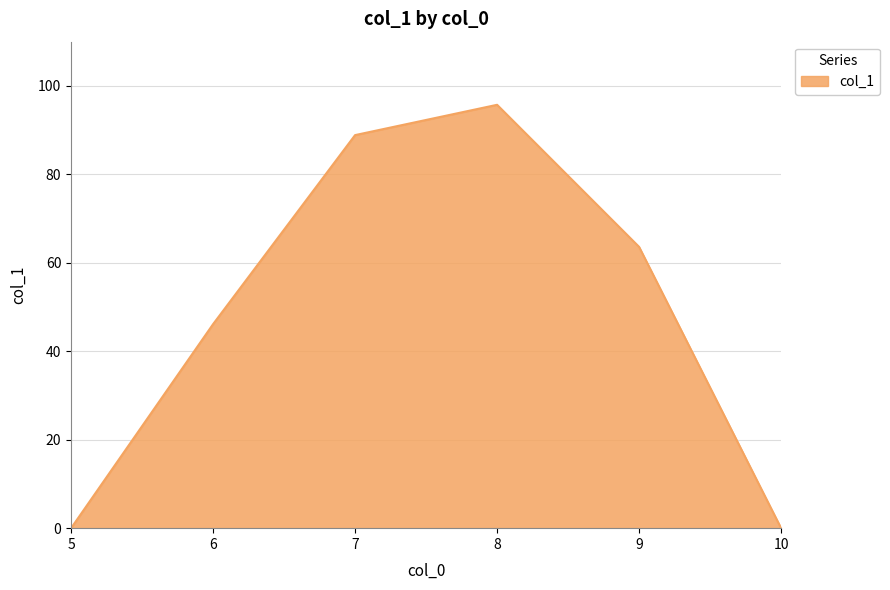

What is the difference between the second highest and second lowest values?

88.9